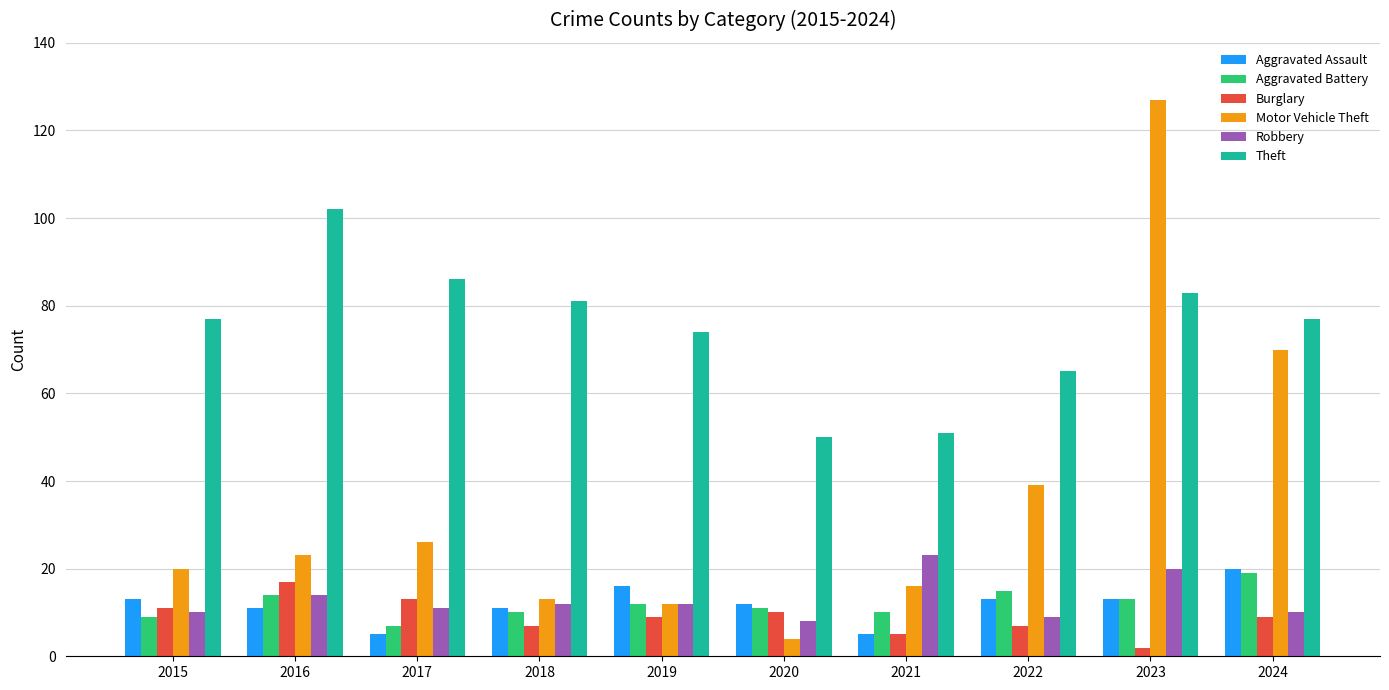

True or false: Robbery has a value of 10 at 2024.

True